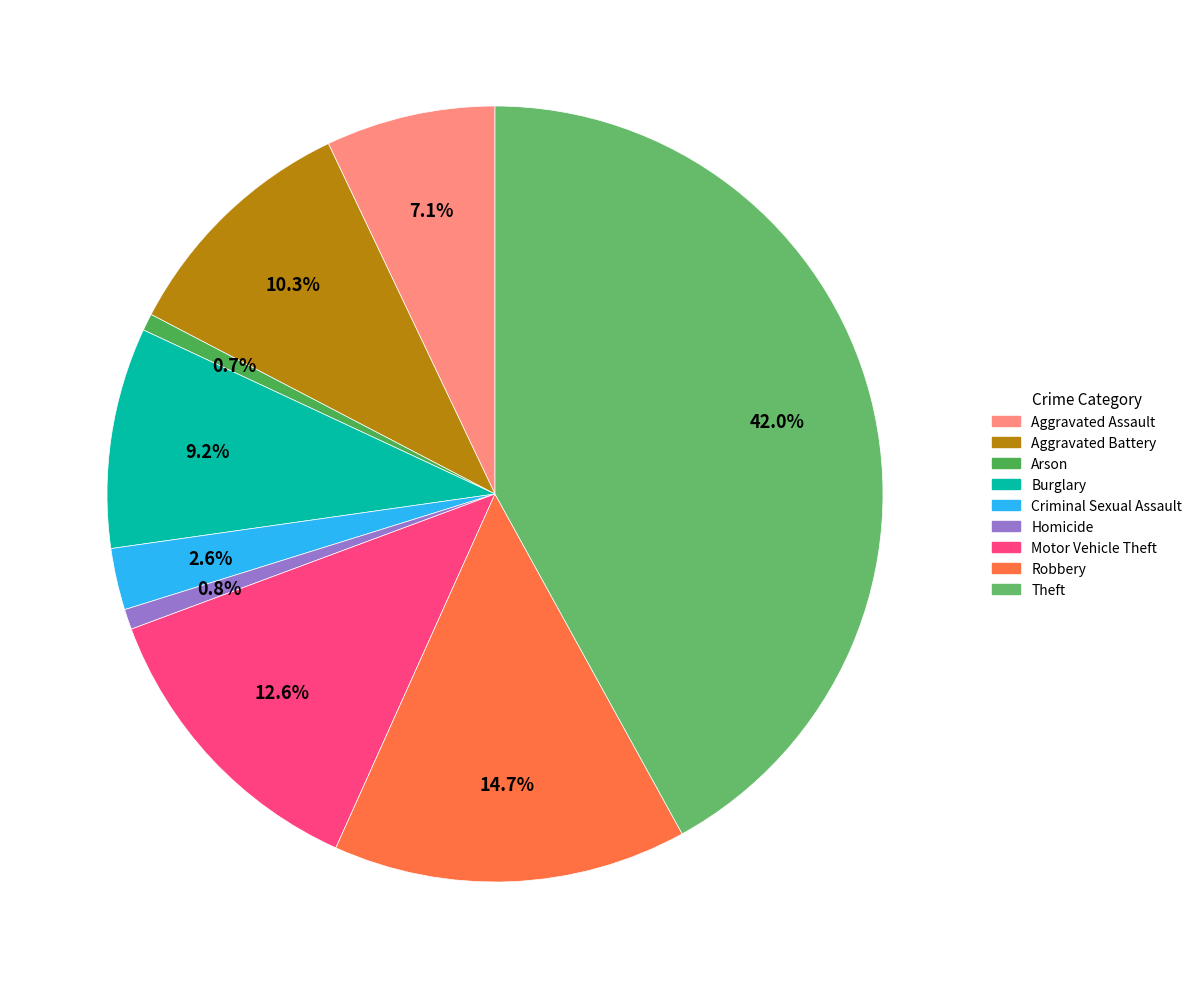

Does Homicide account for over 50% of the chart?

No